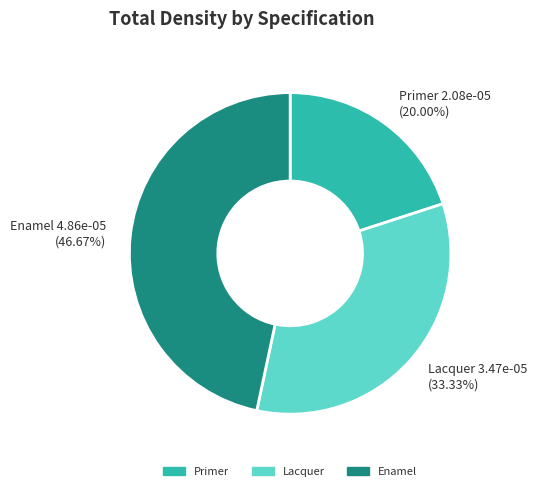

What portion of the pie excludes Lacquer?

66.7%